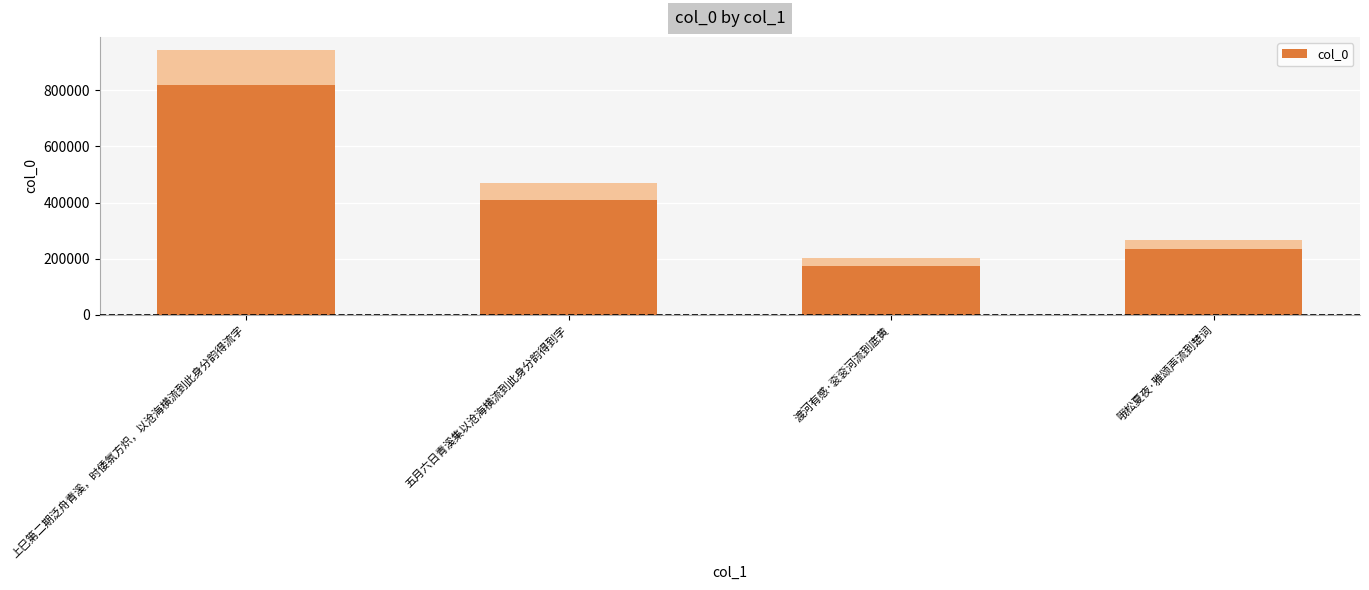

Approximately how many times larger is the value at 渡河有感·衮衮河流到底黄 compared to 上巳第二期泛舟青溪，时倭氛方炽，以沧海横流到此身分韵得流字?

0.2